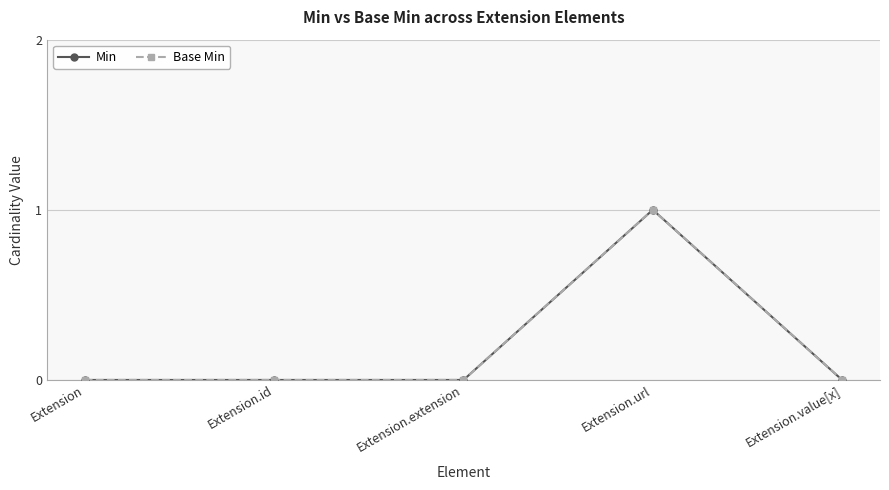

Which series has the largest total across all categories?

Min